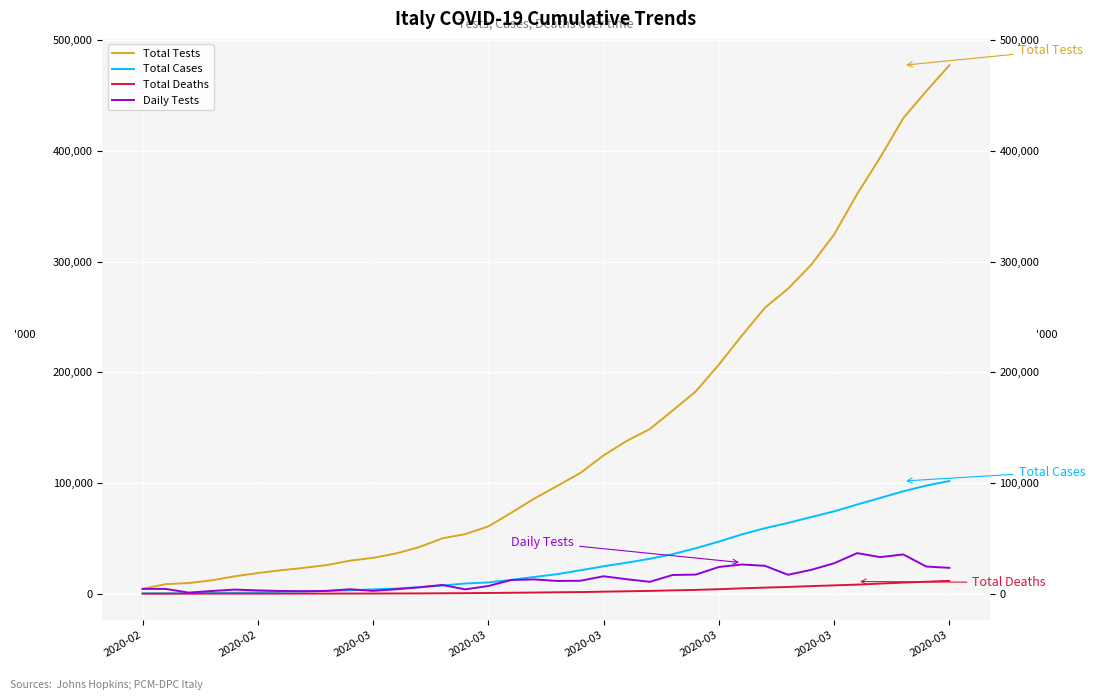

What is the difference between the Total Deaths values at 35 and 2020-02?

11581